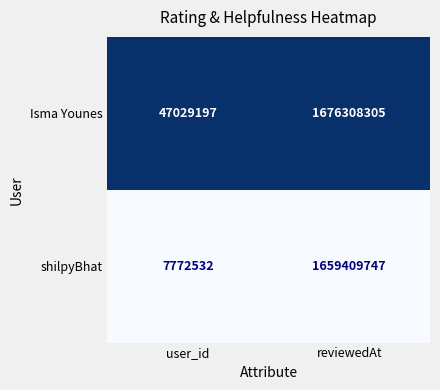

Is it true that Isma Younes equals 47029197 at user_id?

True